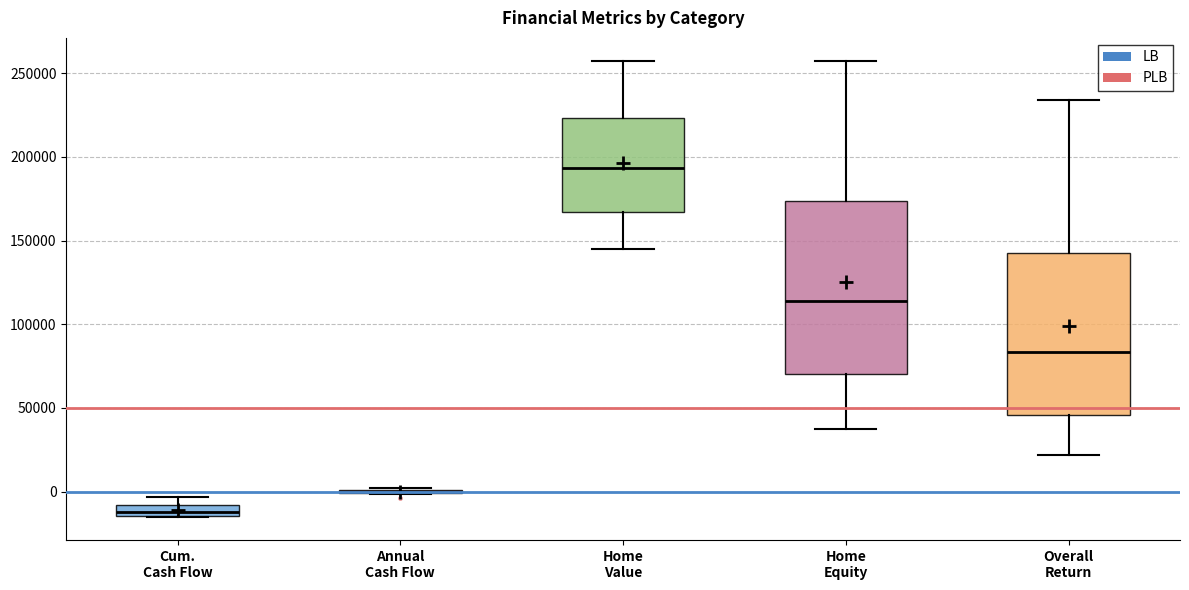

Which box is the tallest, from its lower edge to its upper edge?

Home Equity